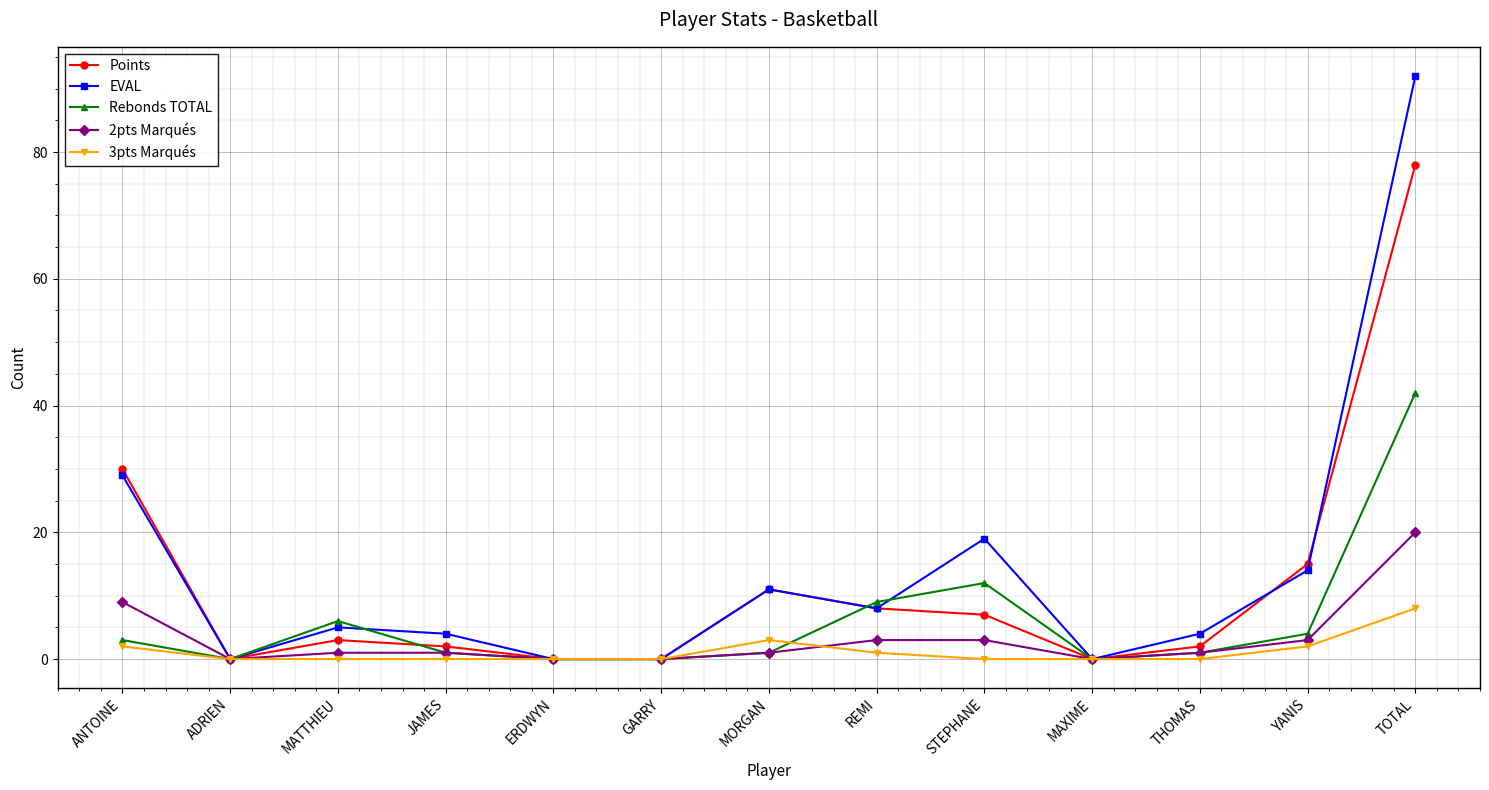

What are all the series names shown in the legend?

Points, EVAL, Rebonds TOTAL, 2pts Marqués, 3pts Marqués